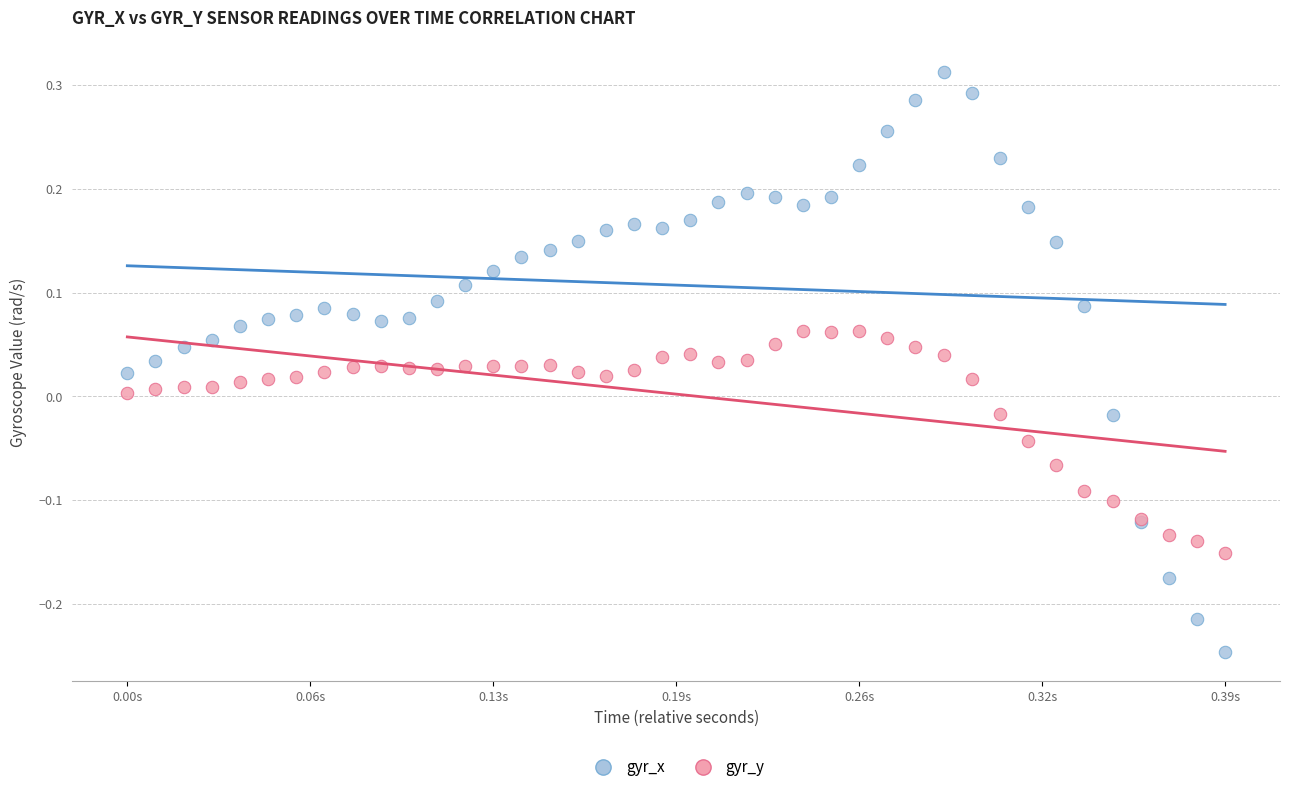

Which series contains the highest Y value?

gyr_x